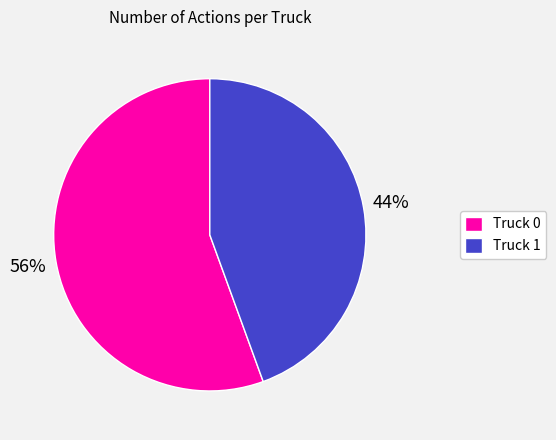

True or false: Truck 1 accounts for 44% of the total.

True